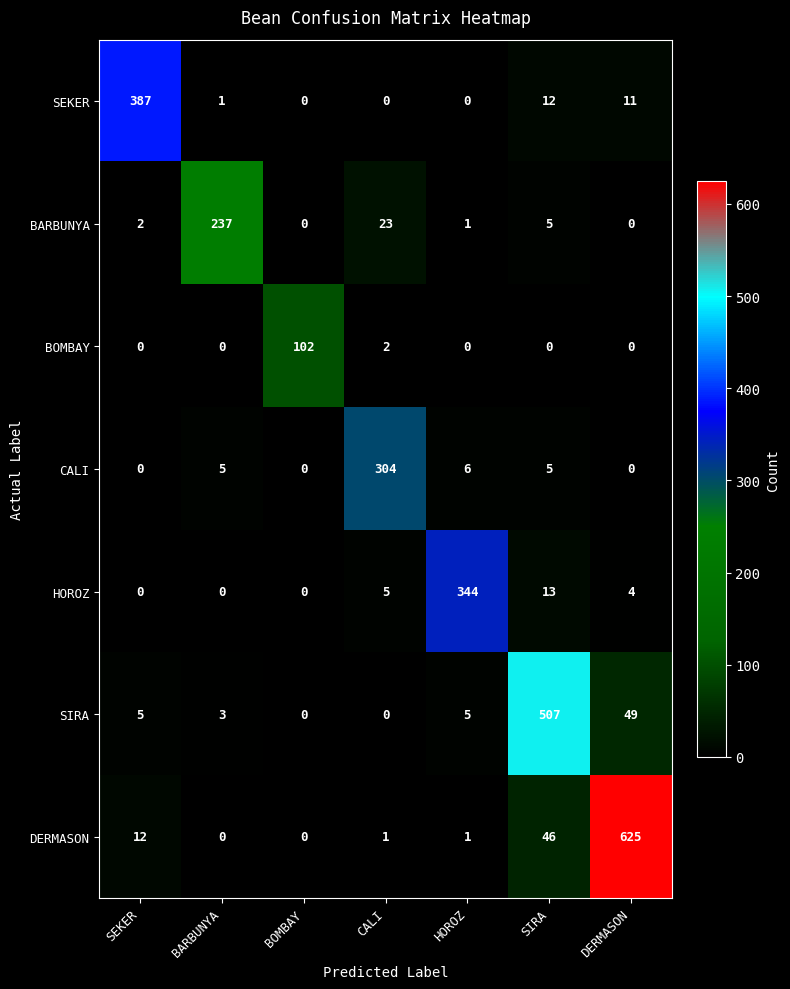

What is the total value across all series at BARBUNYA?

246